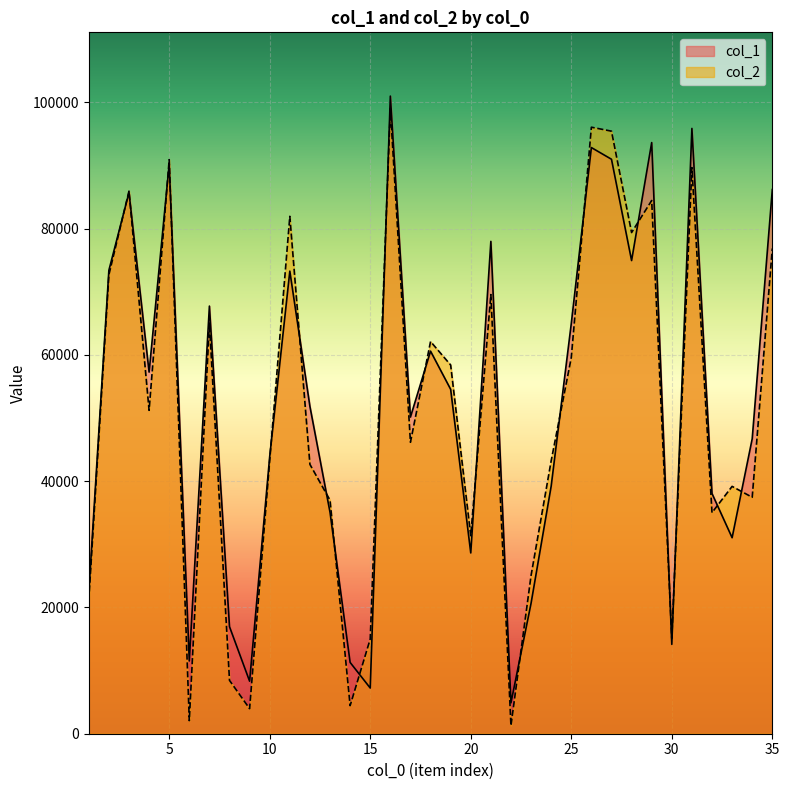

Reading left to right, transcribe all the data shown in this chart.

col_1: 1=22285	2=73387	3=85699	4=57268	5=90172	6=11522	7=67720	8=16949	9=8317	10=43917	11=73253	12=51827	13=35058	14=11288	15=7233	16=100972	17=50146	18=60581	19=54540	20=28628	21=77966	22=4884	23=20659	24=39201	25=64952	26=92822	27=90971	28=74929	29=93612	30=14150	31=95852	32=38035	33=31039	34=46720	35=86172
col_2: 1=21125	2=72672	3=85924	4=51212	5=90908	6=2069	7=65034	8=8444	9=3968	10=43315	11=81934	12=42649	13=36978	14=4446	15=15001	16=99006	17=46153	18=62107	19=58389	20=31355	21=69540	22=1281	23=25061	24=43218	25=59563	26=96046	27=95419	28=79365	29=84440	30=15107	31=89645	32=35008	33=39169	34=37439	35=76842